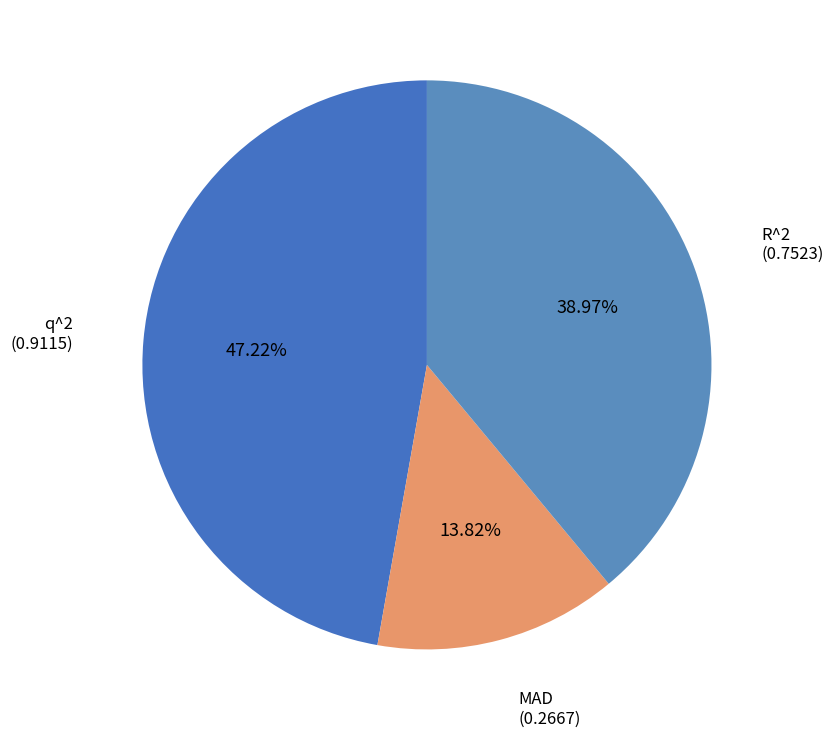

To the nearest percent, what is the difference between the largest and smallest slice percentages?

33%